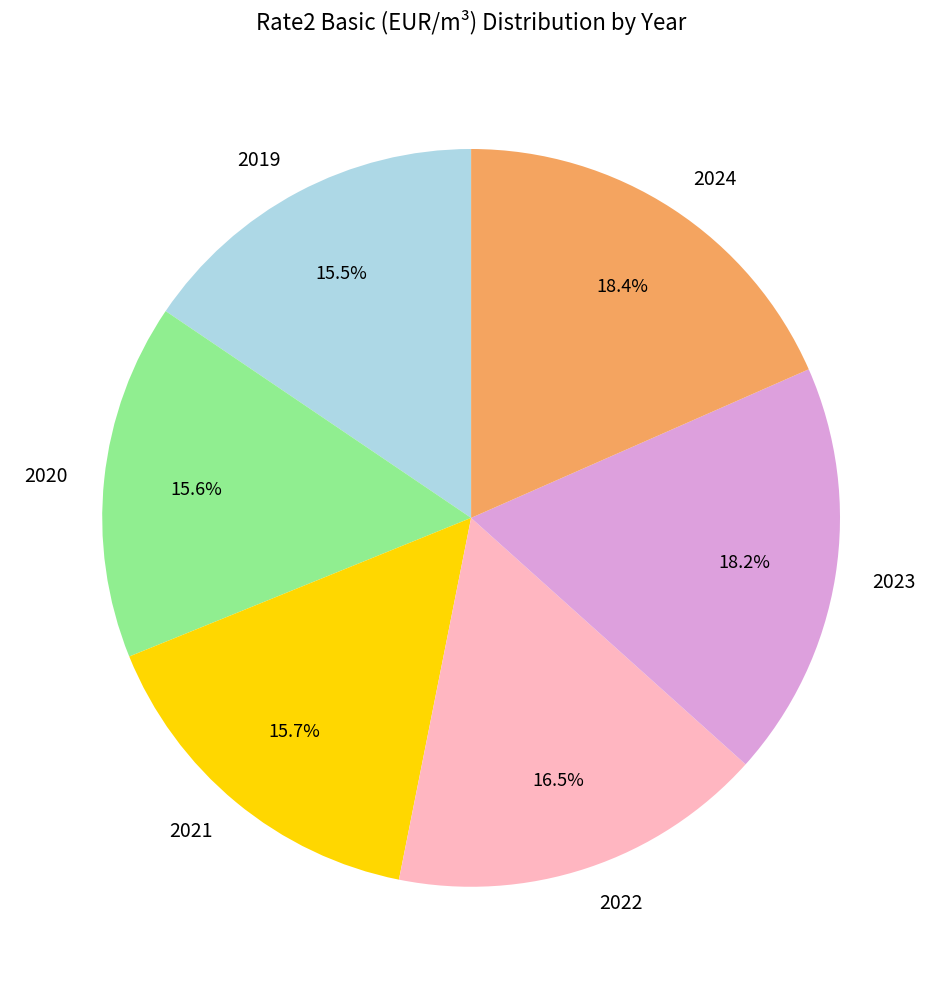

Does 2020 account for over 50% of the chart?

No